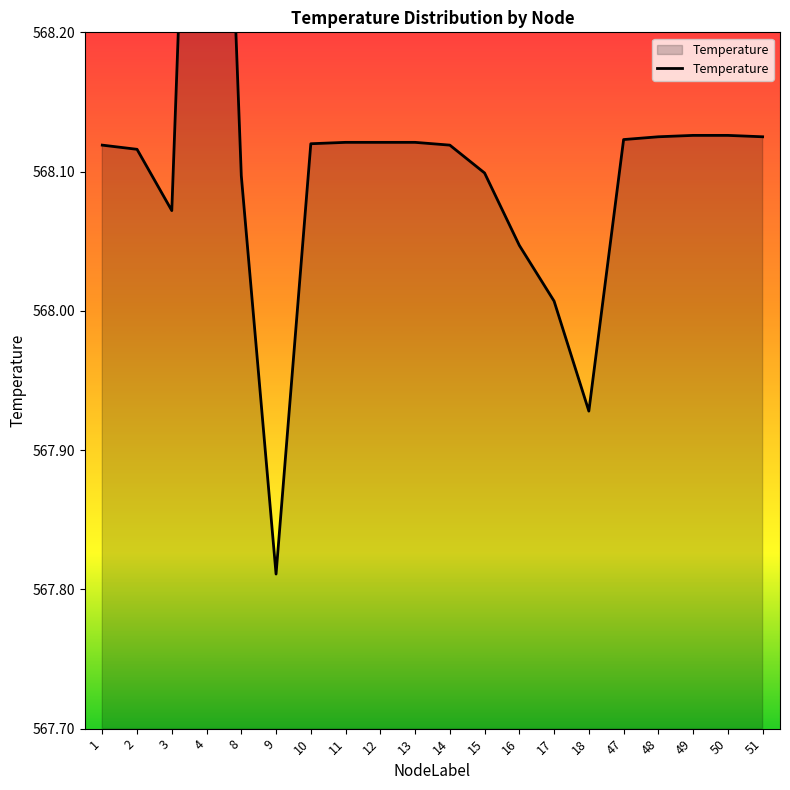

At which category does the data reach its first local valley?

3